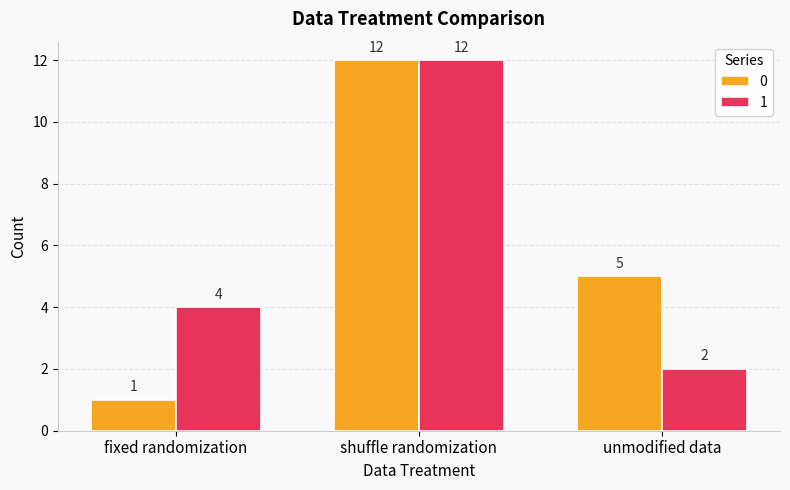

What is the difference between the maximum and second lowest values in the 1 series?

8